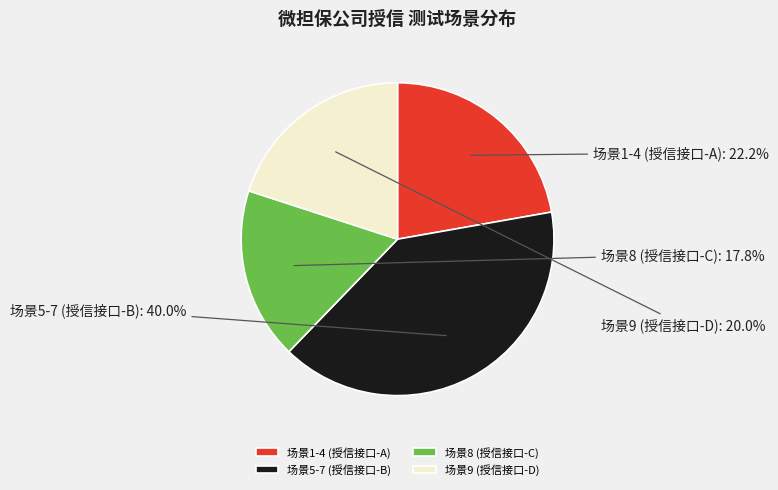

Which slice is the largest?

场景5-7 (授信接口-B)